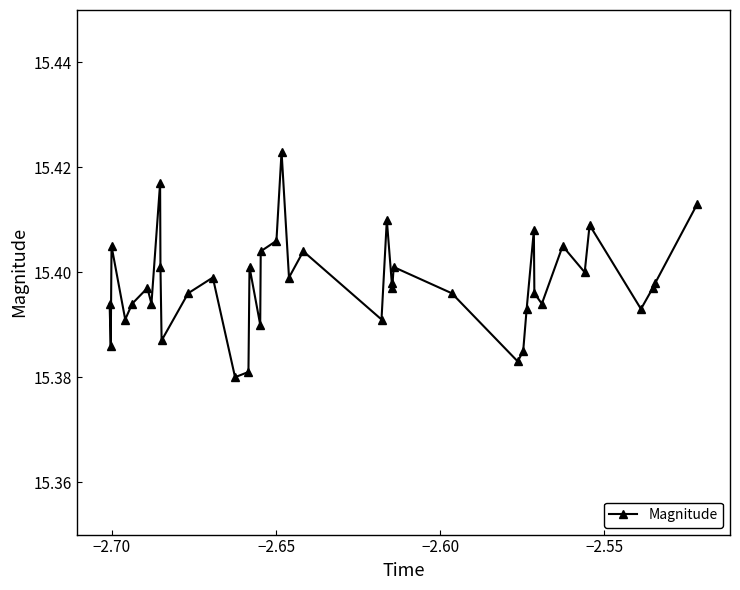

What is the sum of all values?

615.9